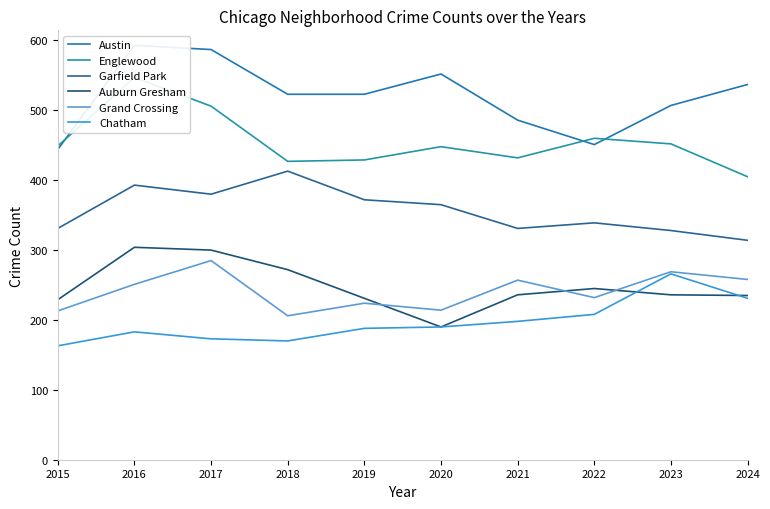

What is the difference between the highest and lowest values at 2023?

271